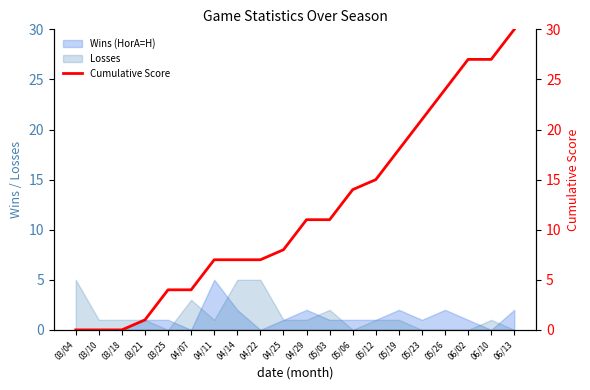

Reading left to right, list all the values displayed in this chart.

03/04=0	03/10=0	03/18=0	03/21=1	03/25=4	04/07=4	04/11=7	04/14=7	04/22=7	04/25=8	04/29=11	05/03=11	05/06=14	05/12=15	05/19=18	05/23=21	05/26=24	06/02=27	06/10=27	06/13=30